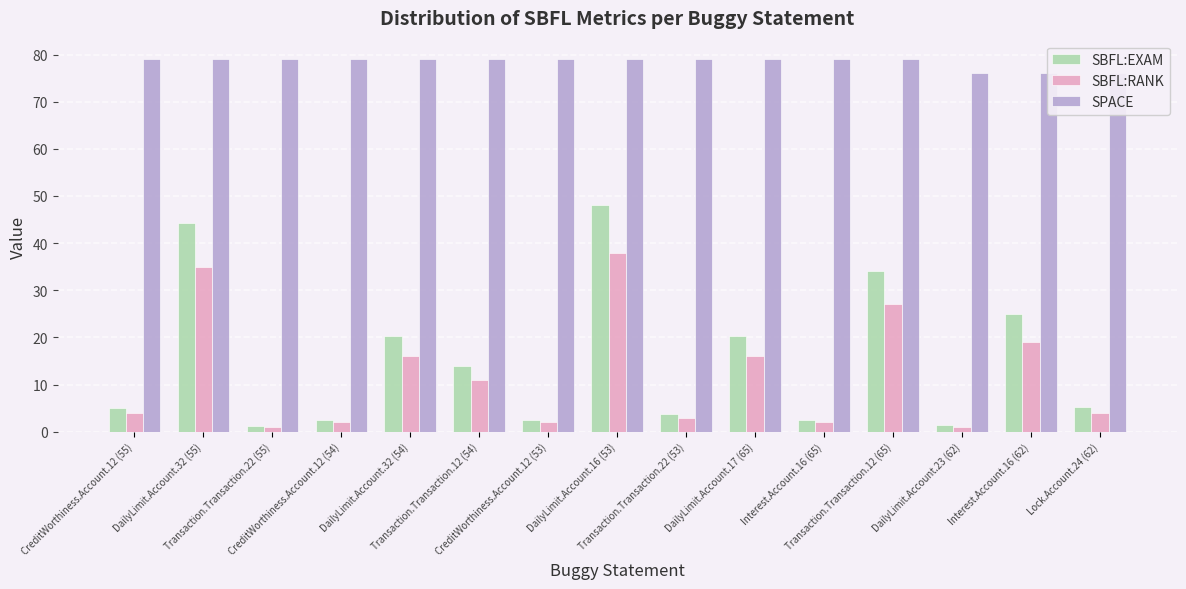

Read the SBFL:RANK value at CreditWorthiness.Account.12 (55).

4.0